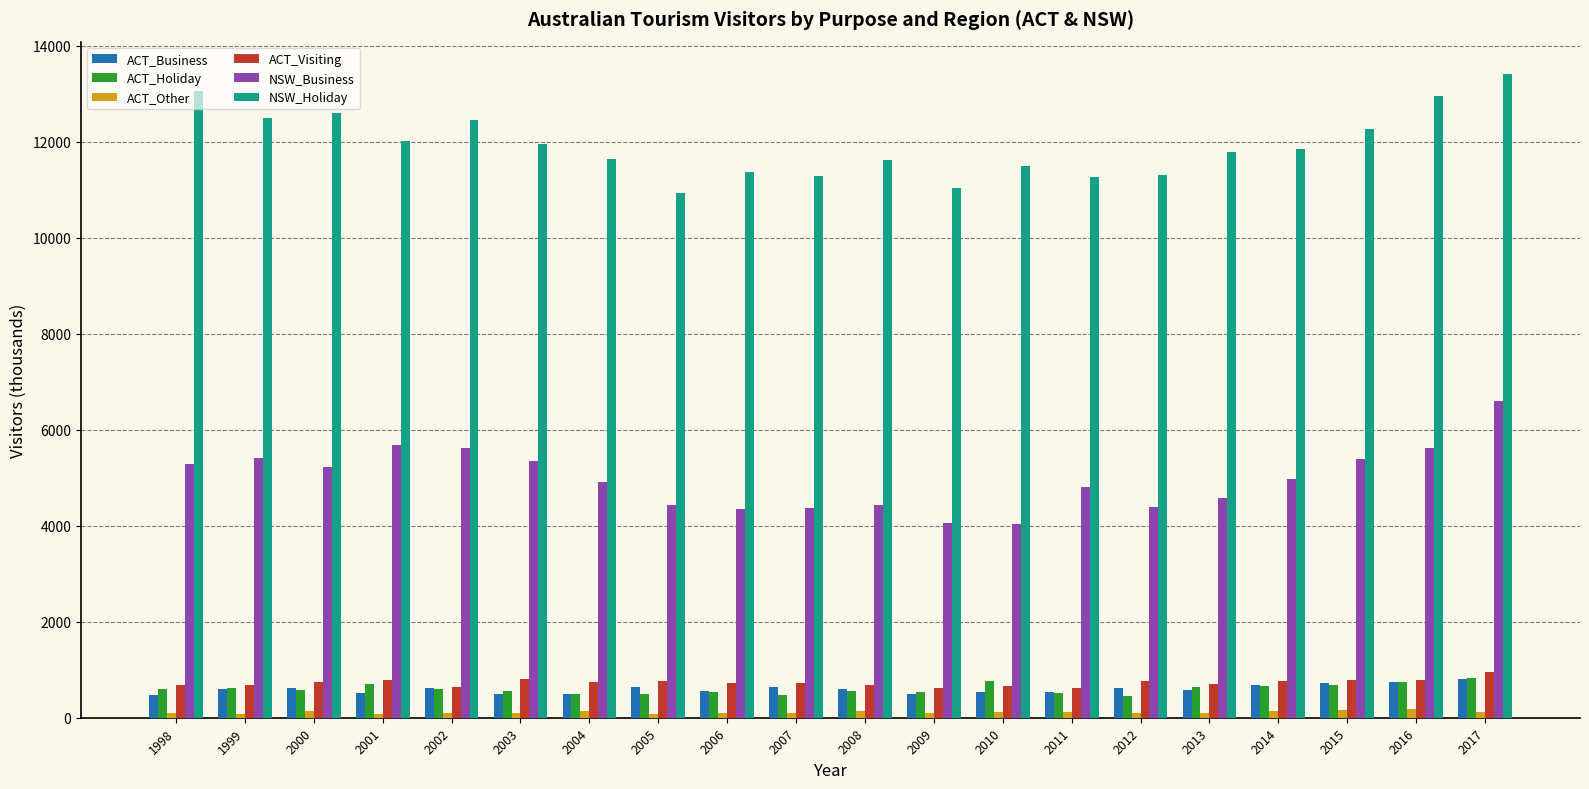

What is the difference between the maximum and minimum values in the ACT_Holiday series?

372.3